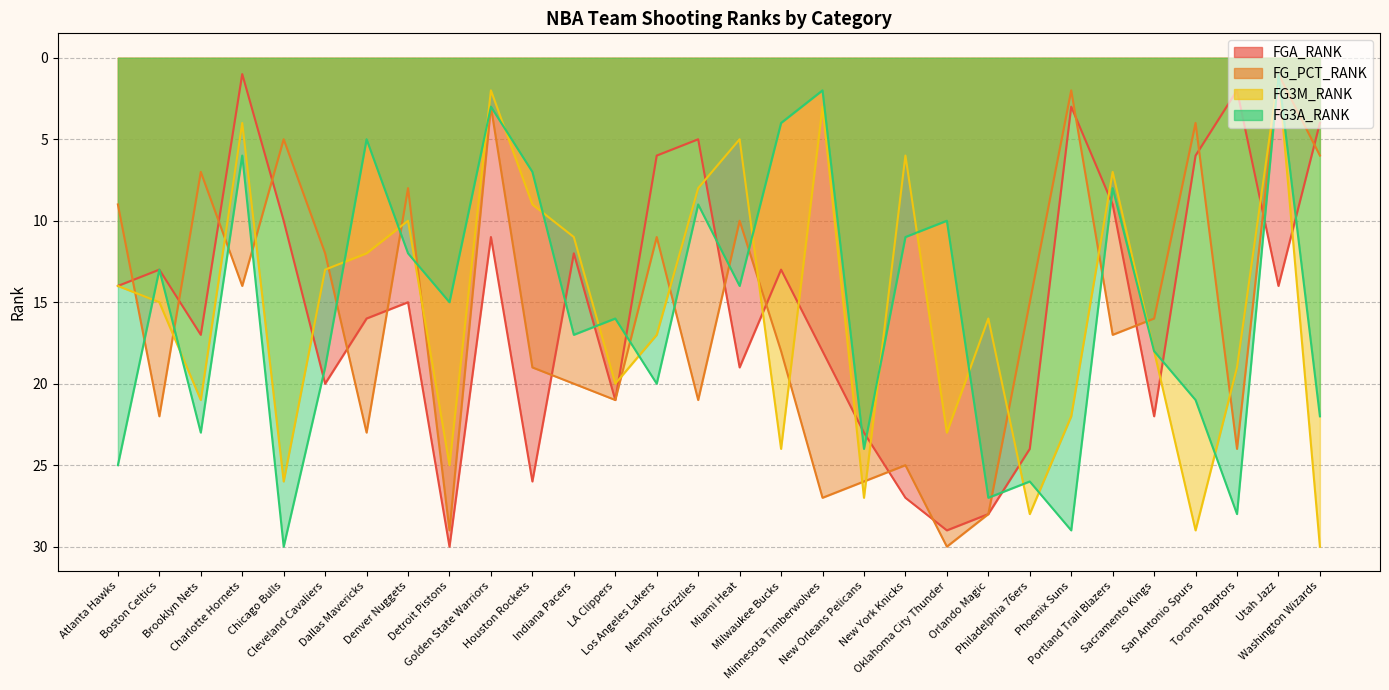

At which category does the chart reach its peak across all series?

Oklahoma City Thunder